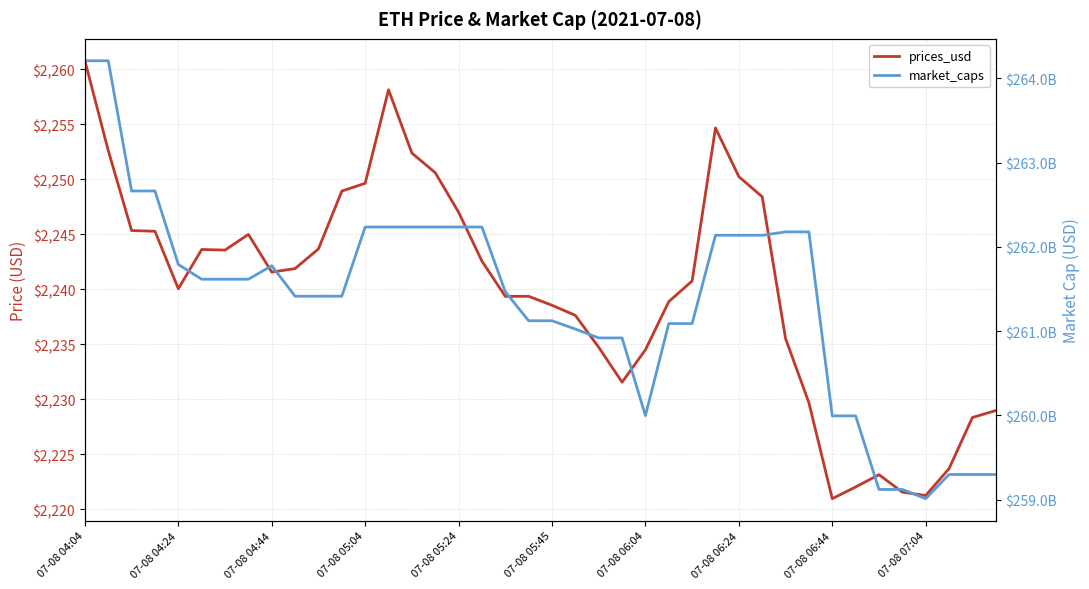

What is the value of the prices_usd point at the 17th from the left?

2247.0